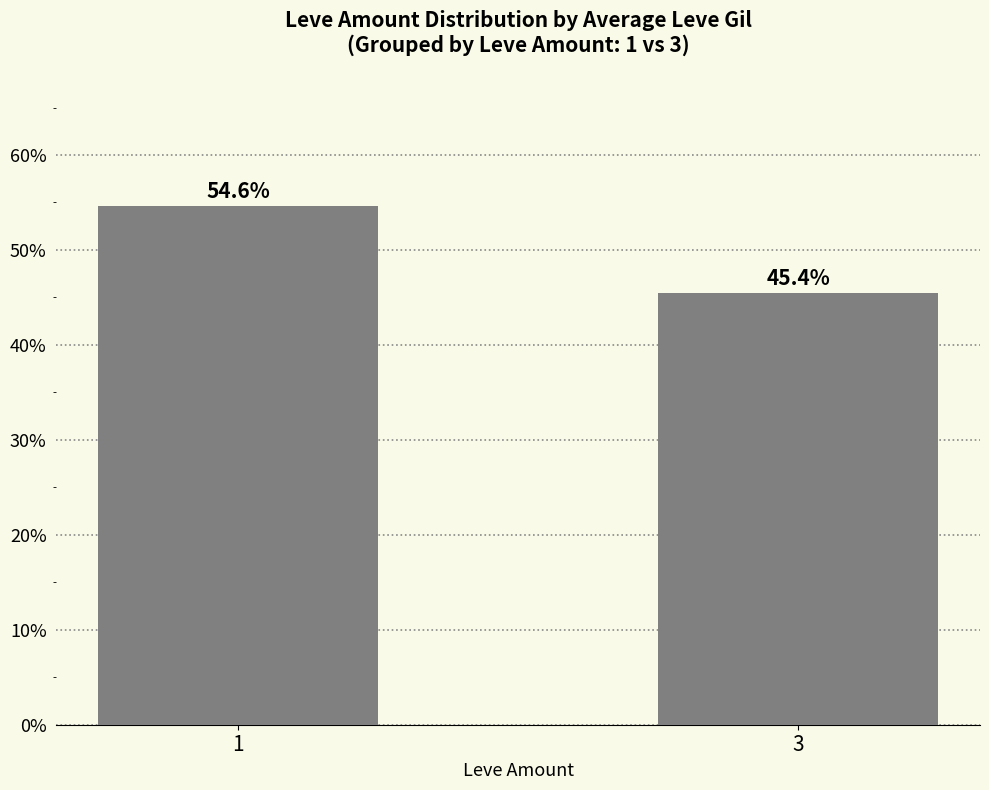

What is the change in value from 1 to 3?

-9.2